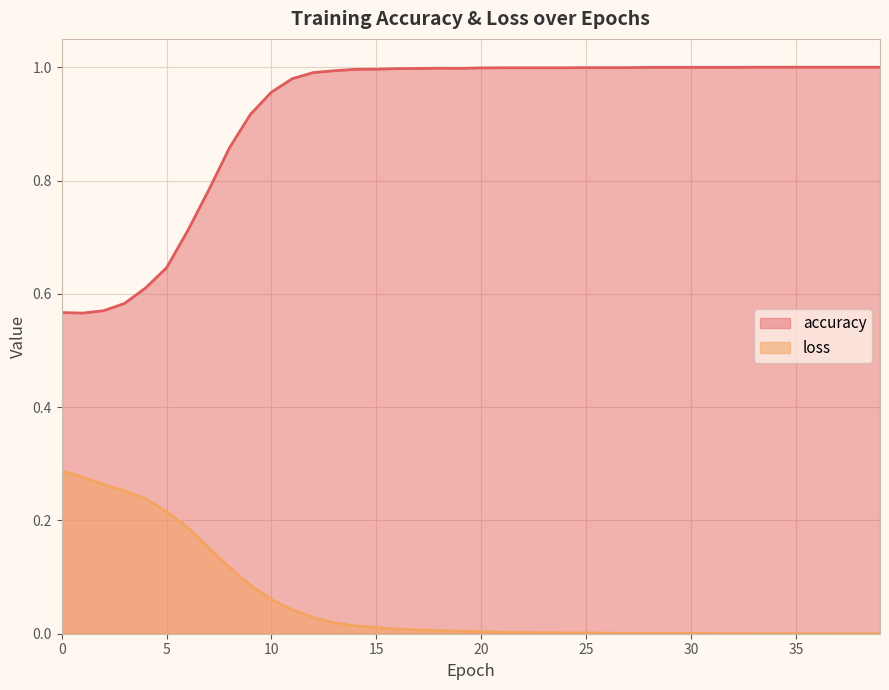

In loss, how many points are lower than both neighbors (excluding endpoints)?

2